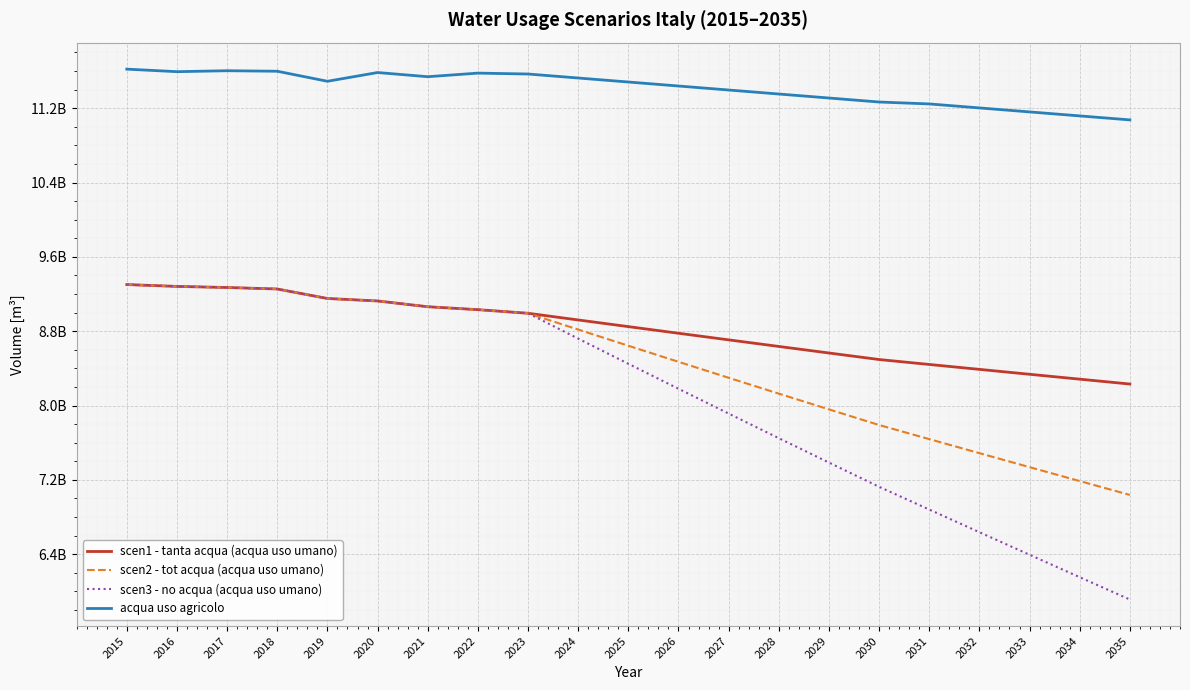

What are all the series names shown in the legend?

scen1 - tanta acqua (acqua uso umano), scen2 - tot acqua (acqua uso umano), scen3 - no acqua (acqua uso umano), acqua uso agricolo